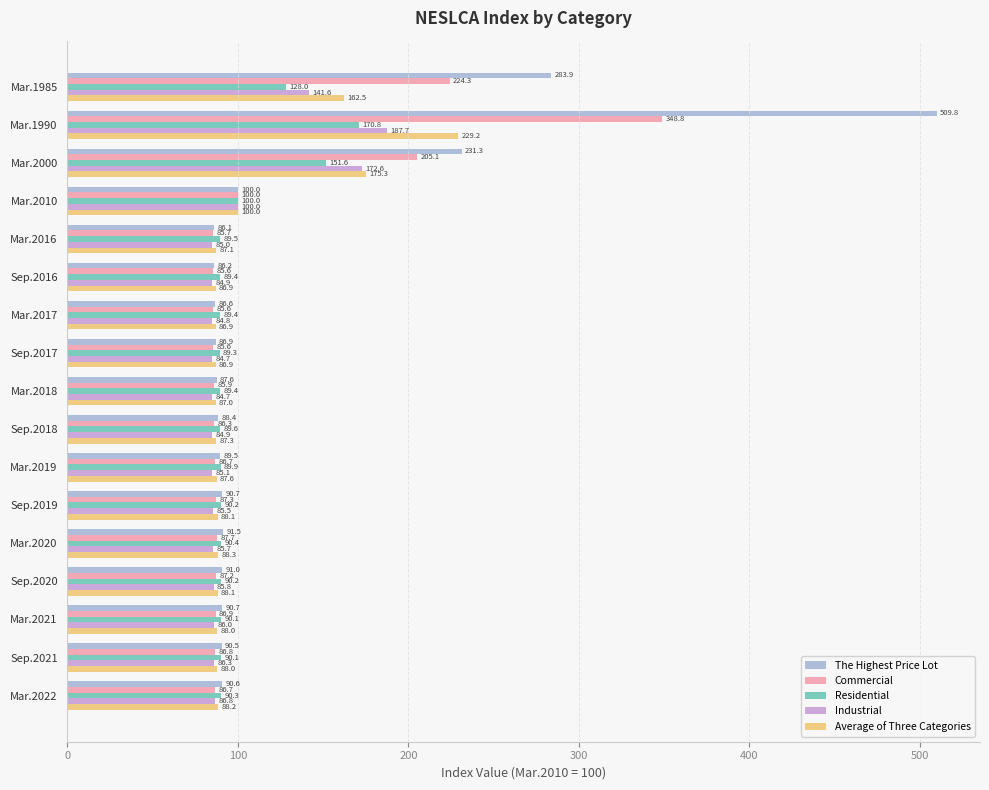

Which series has the widest spread of values?

The Highest Price Lot